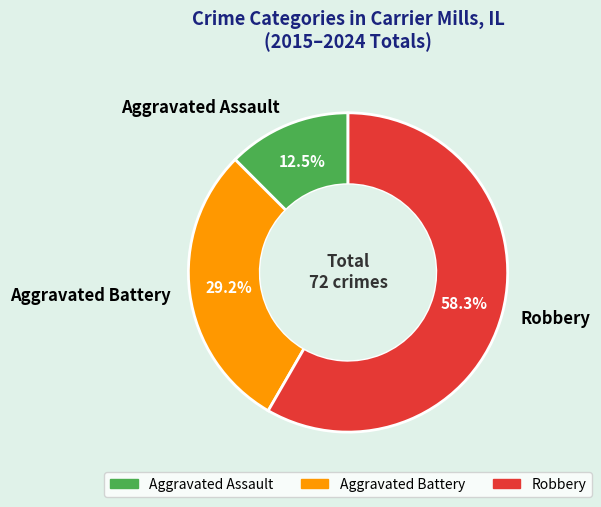

Rank the categories by value from lowest to highest.

Aggravated Assault, Aggravated Battery, Robbery